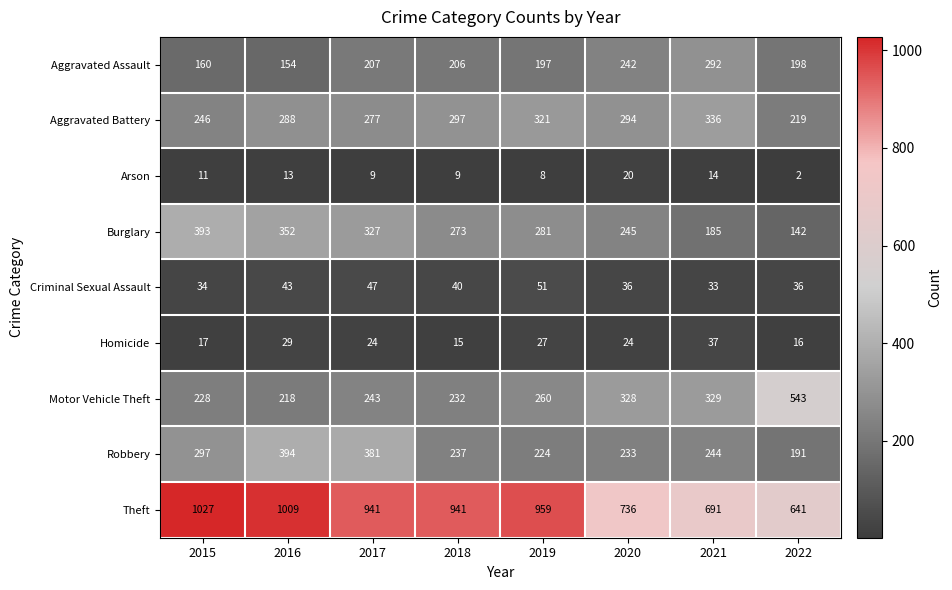

At how many categories does at least one series exceed 841?

5